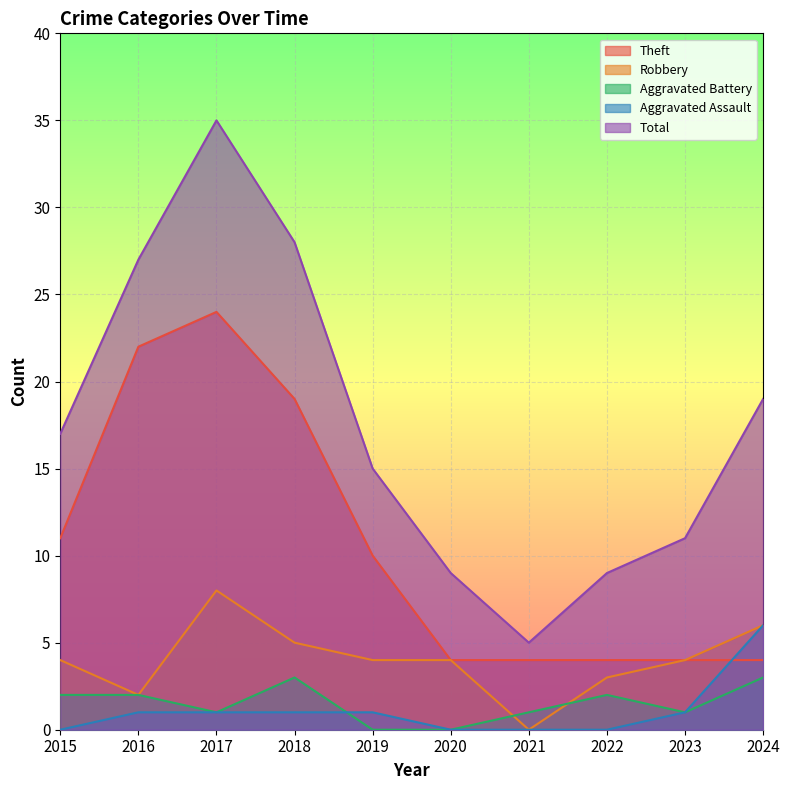

Where is Robbery nearest to the value 4?

2015